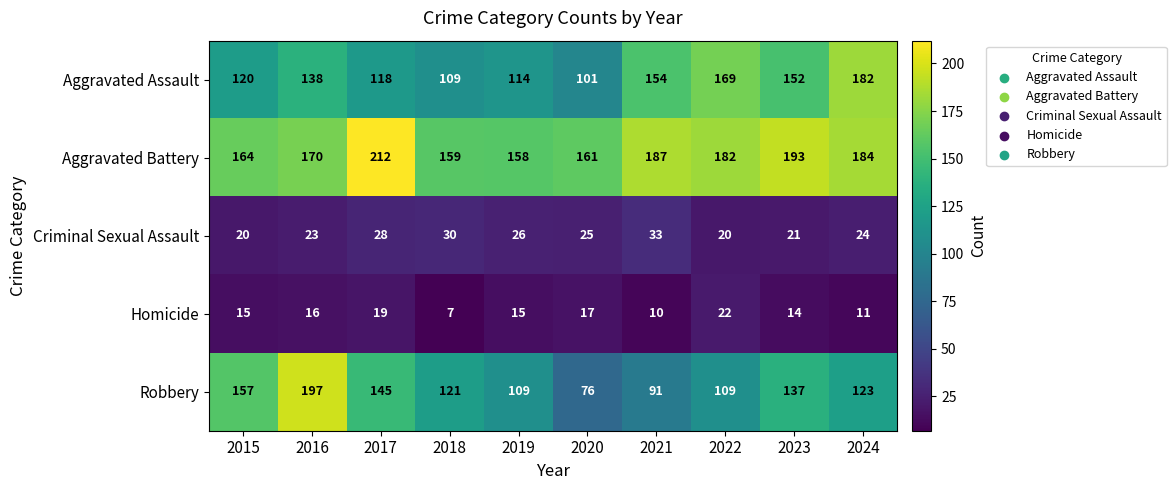

Where is Aggravated Assault nearest to the value 141?

2016